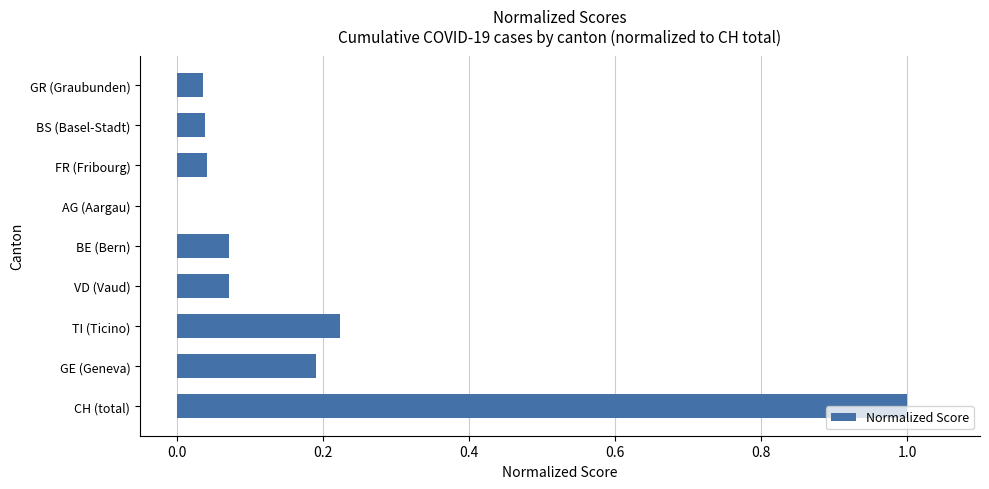

What is the sum of the values at CH (total) and FR (Fribourg)?

1.0